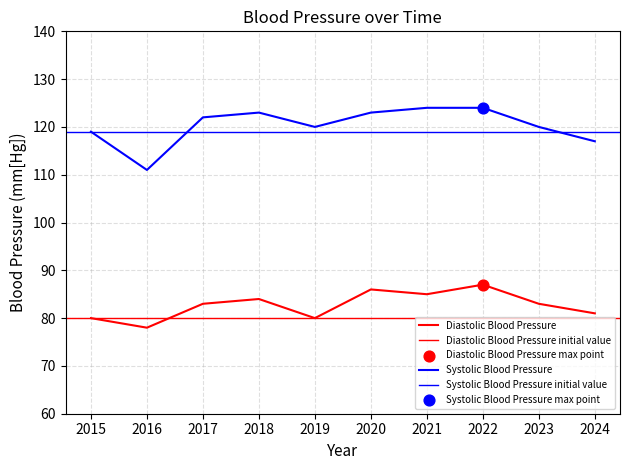

Which series reaches the maximum Y coordinate?

Systolic Blood Pressure